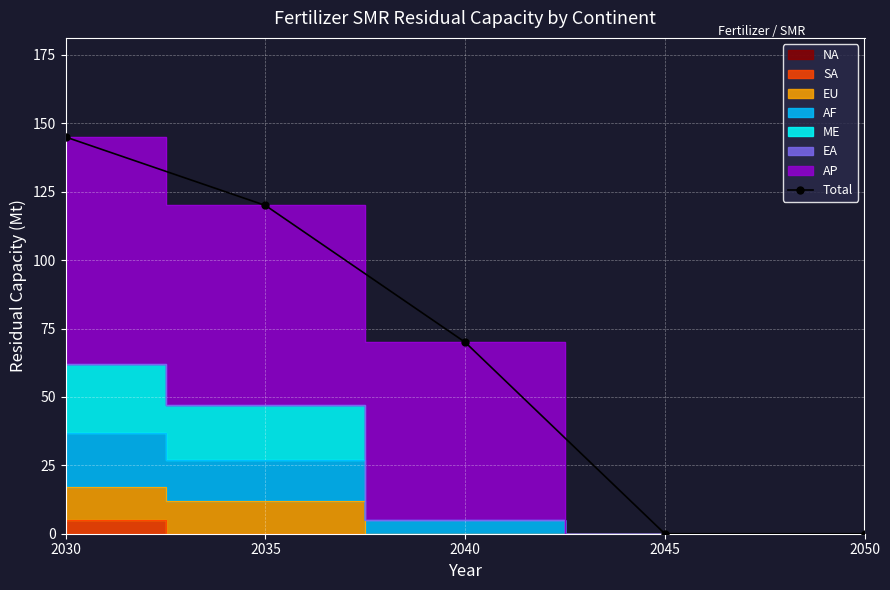

At which label does the data first exceed 70?

2030